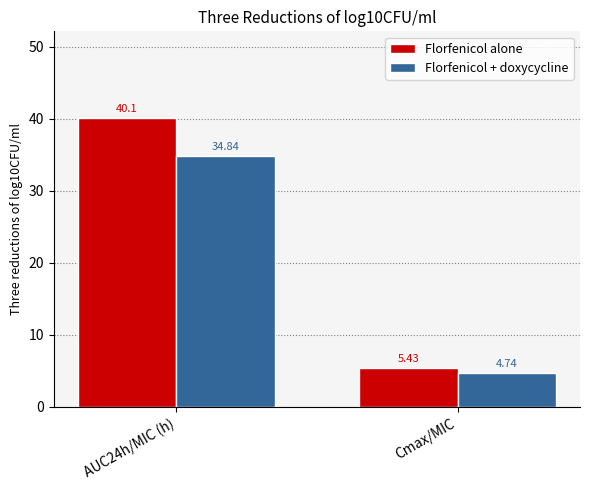

At Cmax/MIC, list the series in order from smallest to largest.

Florfenicol + doxycycline, Florfenicol alone